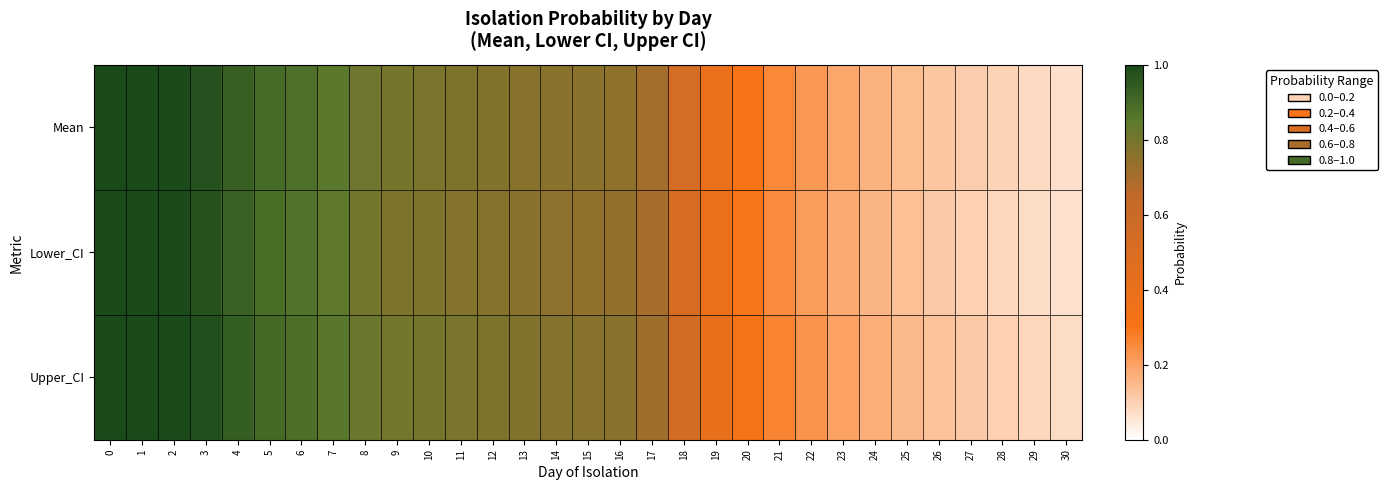

Which has a higher value, 3 or 23?

3